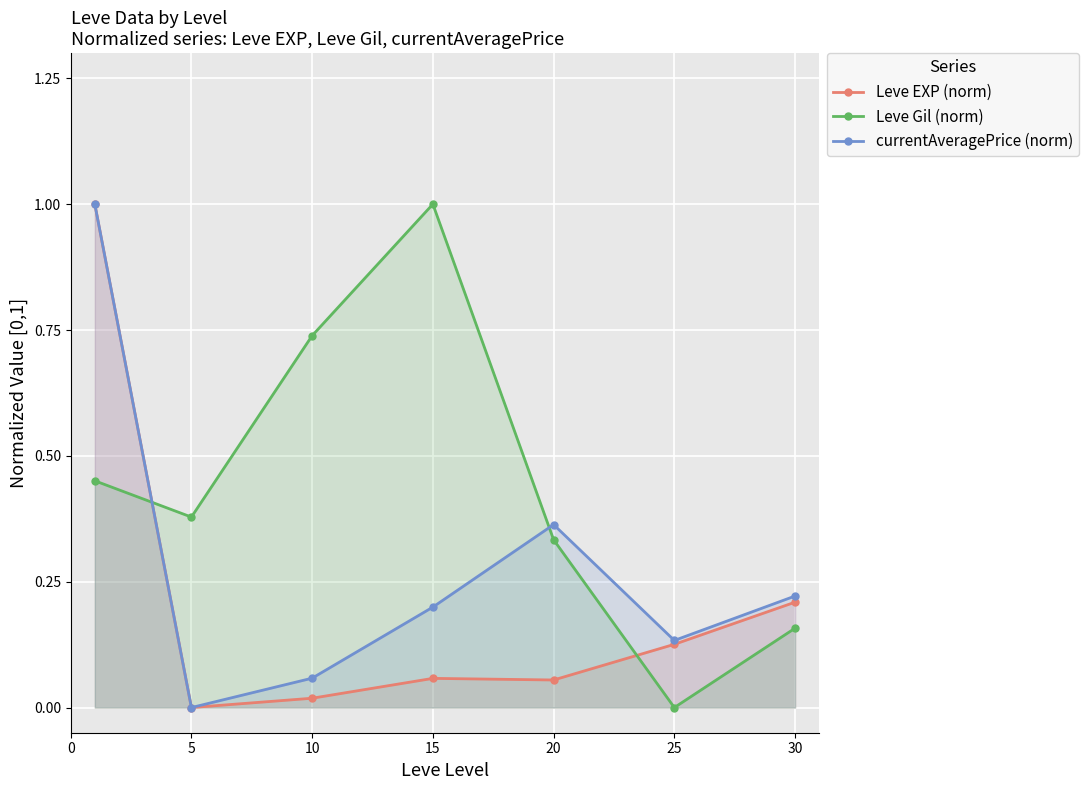

What is the highest value of the currentAveragePrice (norm) series?

1.0